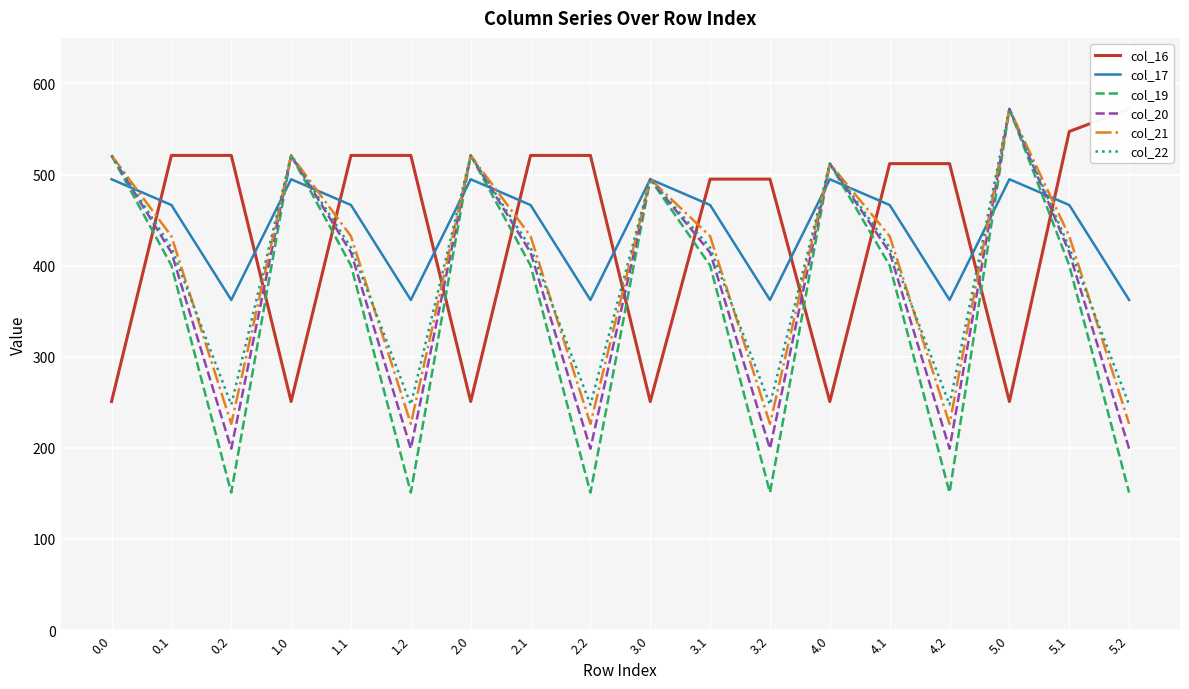

Reading left to right, extract all data points from this chart.

col_16: 0.0=250.9	0.1=521.0	0.2=521.0	1.0=250.9	1.1=521.0	1.2=521.0	2.0=250.9	2.1=521.0	2.2=521.0	3.0=250.9	3.1=495.0	3.2=495.0	4.0=250.9	4.1=512.0	4.2=512.0	5.0=250.9	5.1=547.3	5.2=572.0
col_17: 0.0=494.8	0.1=466.6	0.2=362.4	1.0=494.8	1.1=466.6	1.2=362.4	2.0=494.8	2.1=466.6	2.2=362.4	3.0=494.8	3.1=466.6	3.2=362.4	4.0=494.8	4.1=466.6	4.2=362.4	5.0=494.8	5.1=466.6	5.2=362.4
col_19: 0.0=521.0	0.1=400.2	0.2=151.0	1.0=521.0	1.1=400.2	1.2=151.0	2.0=521.0	2.1=400.2	2.2=151.0	3.0=495.0	3.1=400.2	3.2=151.0	4.0=512.0	4.1=400.2	4.2=151.0	5.0=572.0	5.1=400.2	5.2=151.0
col_20: 0.0=521.0	0.1=414.5	0.2=199.2	1.0=521.0	1.1=414.5	1.2=199.2	2.0=521.0	2.1=414.5	2.2=199.2	3.0=495.0	3.1=414.5	3.2=199.2	4.0=512.0	4.1=414.5	4.2=199.2	5.0=572.0	5.1=414.5	5.2=199.2
col_21: 0.0=521.0	0.1=432.4	0.2=226.4	1.0=521.0	1.1=432.4	1.2=226.4	2.0=521.0	2.1=432.4	2.2=226.4	3.0=495.0	3.1=432.4	3.2=226.4	4.0=512.0	4.1=432.4	4.2=226.4	5.0=572.0	5.1=432.4	5.2=226.4
col_22: 0.0=521.0	0.1=419.9	0.2=247.4	1.0=521.0	1.1=419.9	1.2=247.4	2.0=521.0	2.1=419.9	2.2=247.4	3.0=495.0	3.1=419.9	3.2=247.4	4.0=512.0	4.1=419.9	4.2=247.4	5.0=572.0	5.1=419.9	5.2=247.4